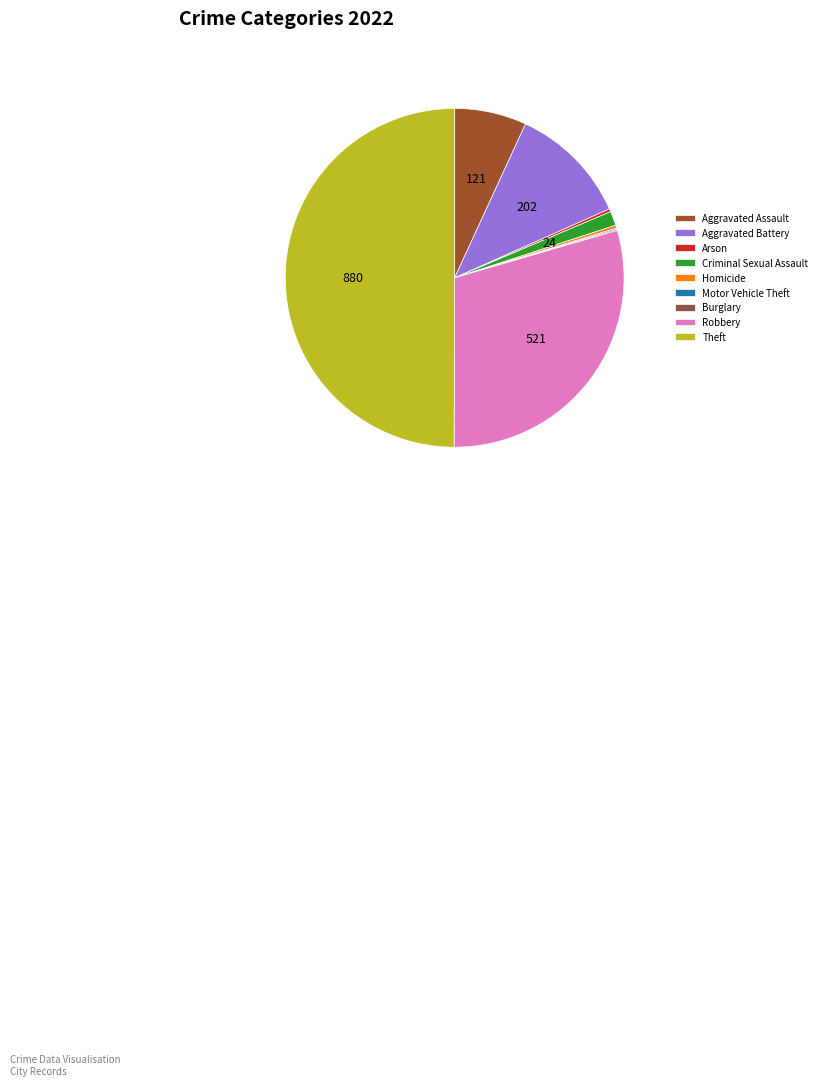

Which category has the biggest portion of the pie?

Theft